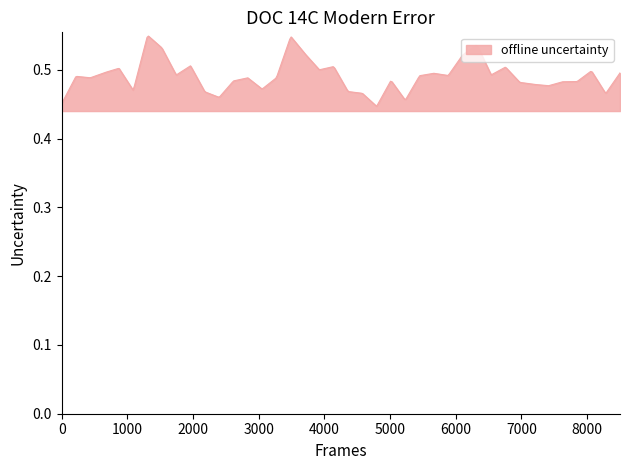

How many points are lower than both their immediate neighbors (excluding endpoints)?

12